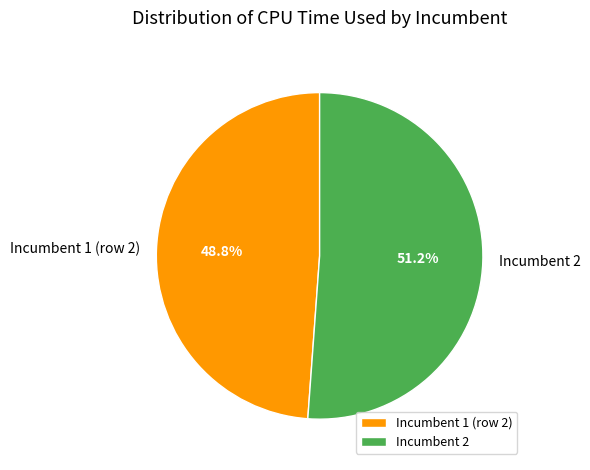

The Incumbent 2 slice represents 51% of the pie. True or false?

True